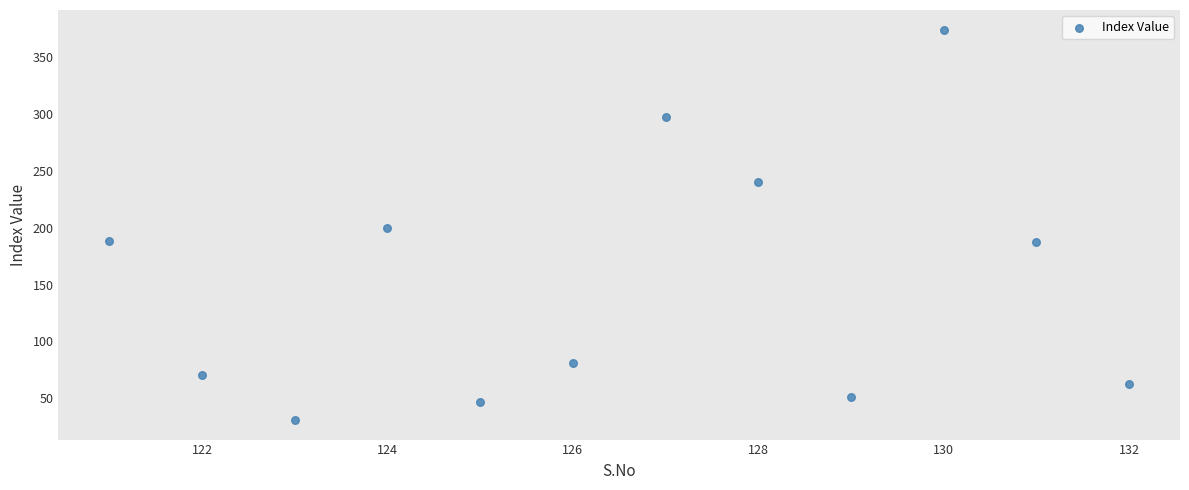

What is the average X value?

126